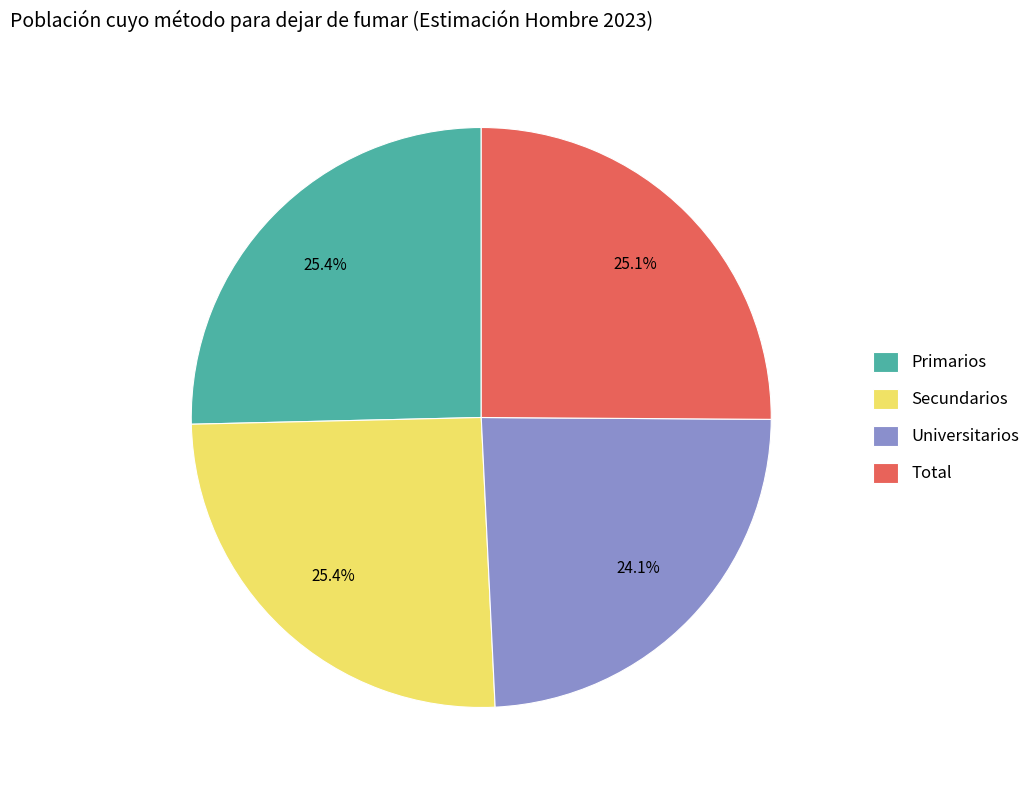

The Total slice represents 33% of the pie. True or false?

False